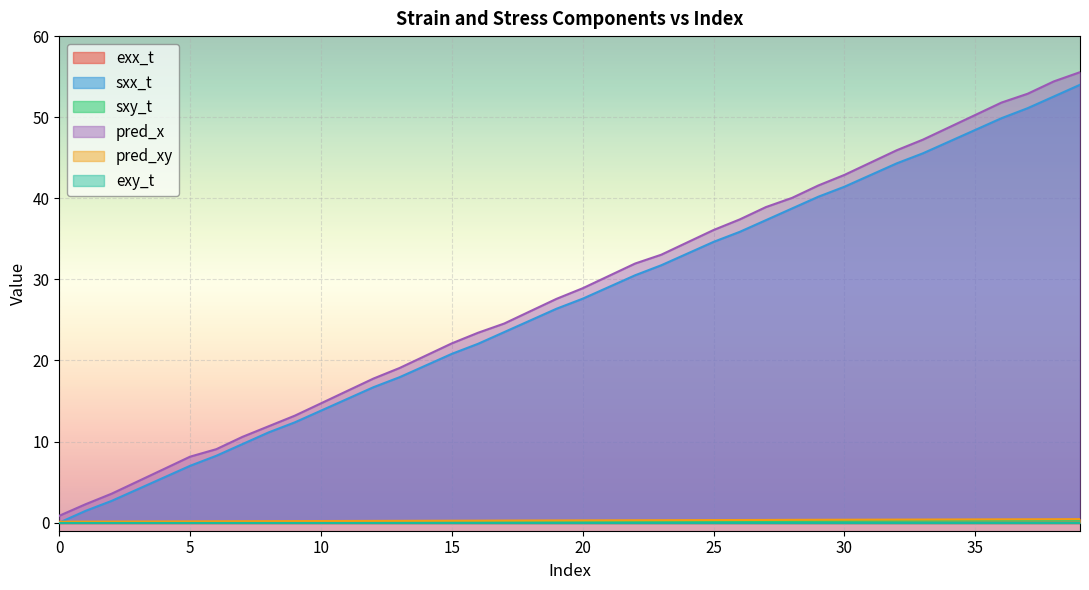

True or false: pred_xy has more than 1 points higher than both neighbors.

False